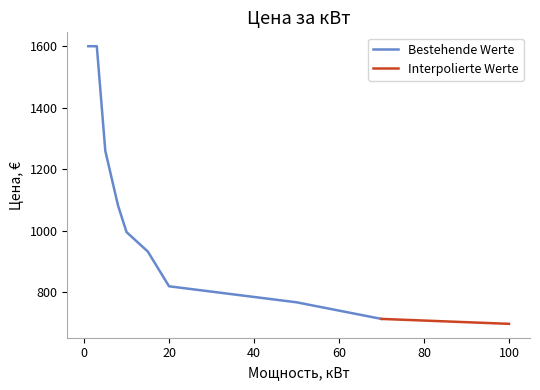

What is the lowest value of the Bestehende Werte series?

714